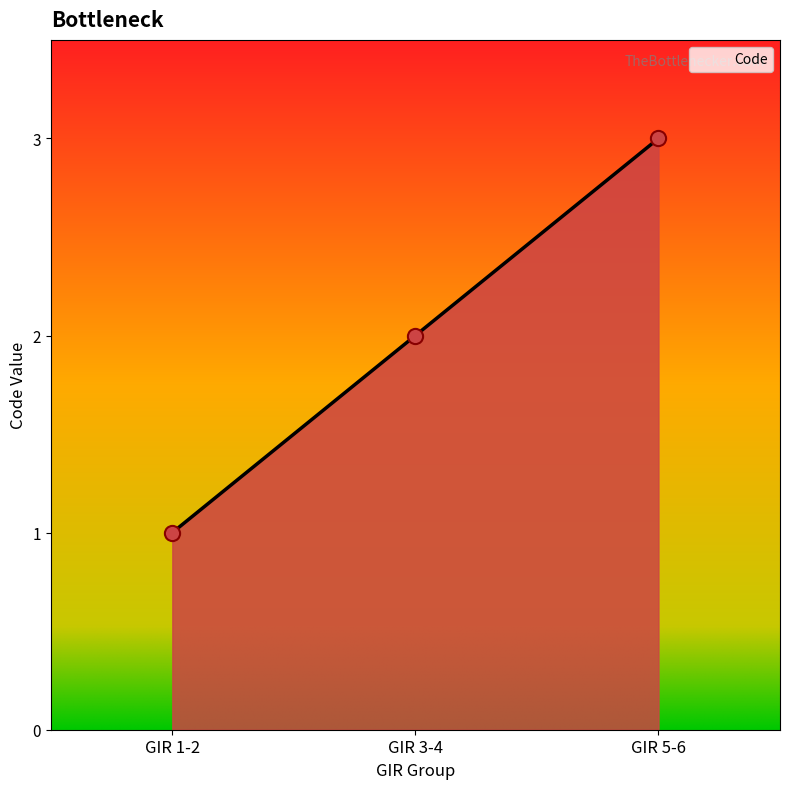

What is the change in value from GIR 1-2 to GIR 3-4?

+1